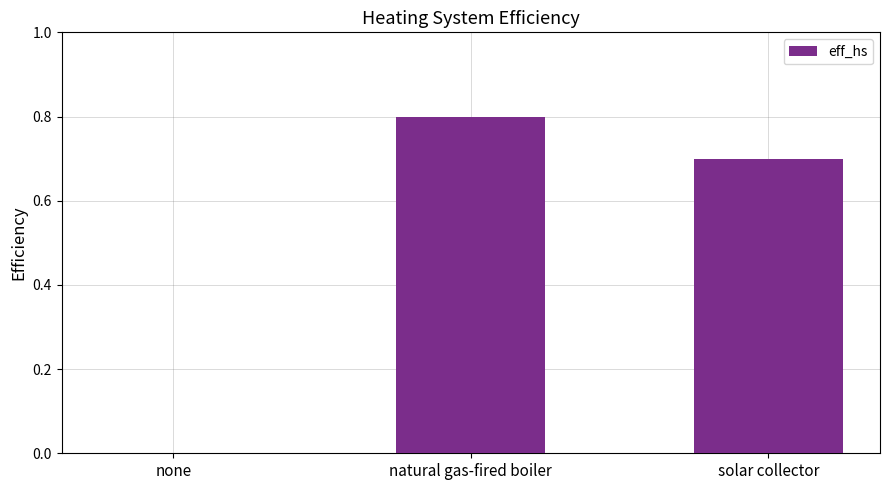

Between solar collector and none, which is larger?

solar collector